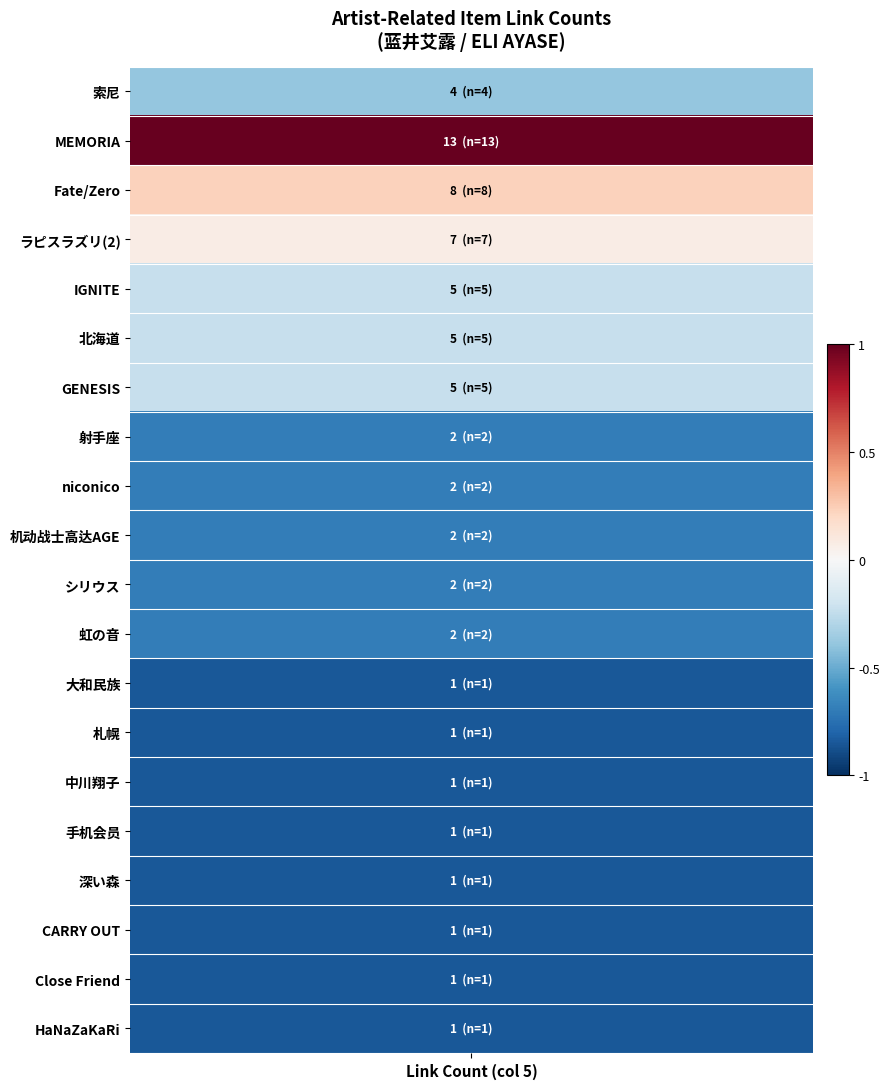

Reading left to right, what are all the values shown in this chart?

索尼=4	MEMORIA=13	Fate/Zero=8	ラピスラズリ(2)=7	IGNITE=5	北海道=5	GENESIS=5	射手座=2	niconico=2	机动战士高达AGE=2	シリウス=2	虹の音=2	大和民族=1	札幌=1	中川翔子=1	手机会员=1	深い森=1	CARRY OUT=1	Close Friend=1	HaNaZaKaRi=1